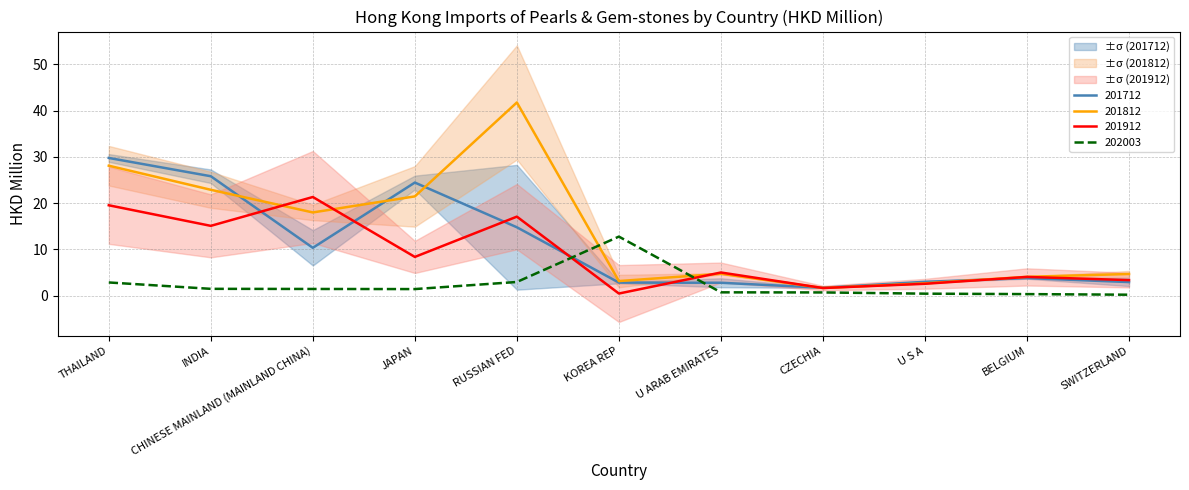

After their last crossing, which series has the higher values: 201912 or 201812?

201812